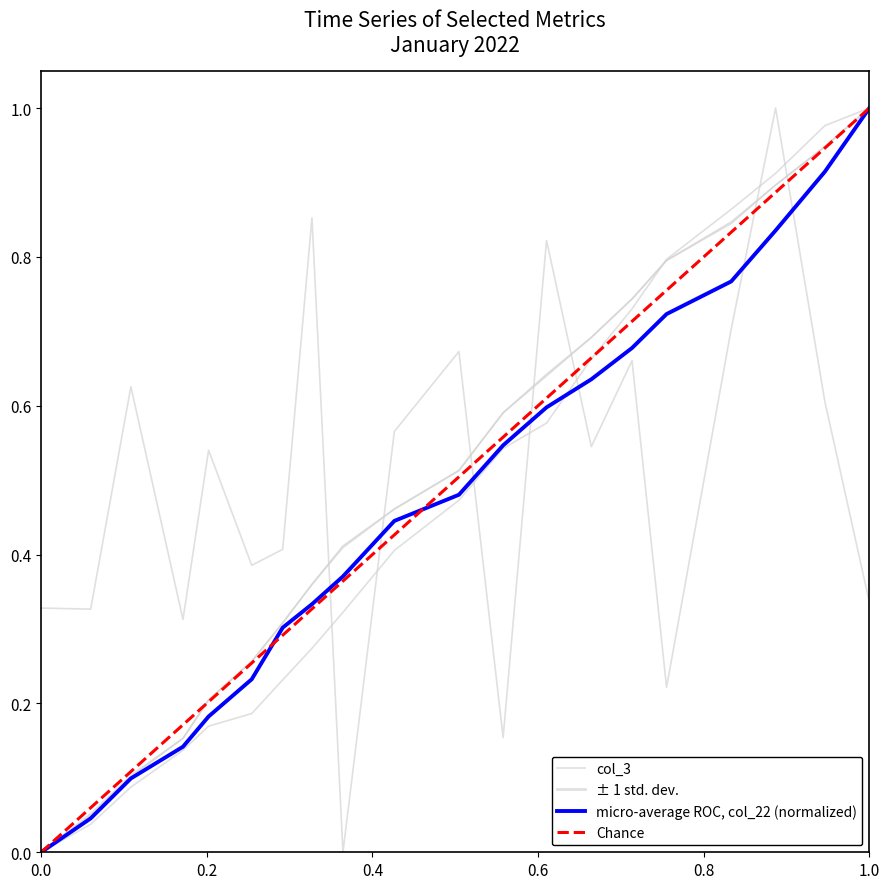

Which series has the largest range (max minus min)?

col_3